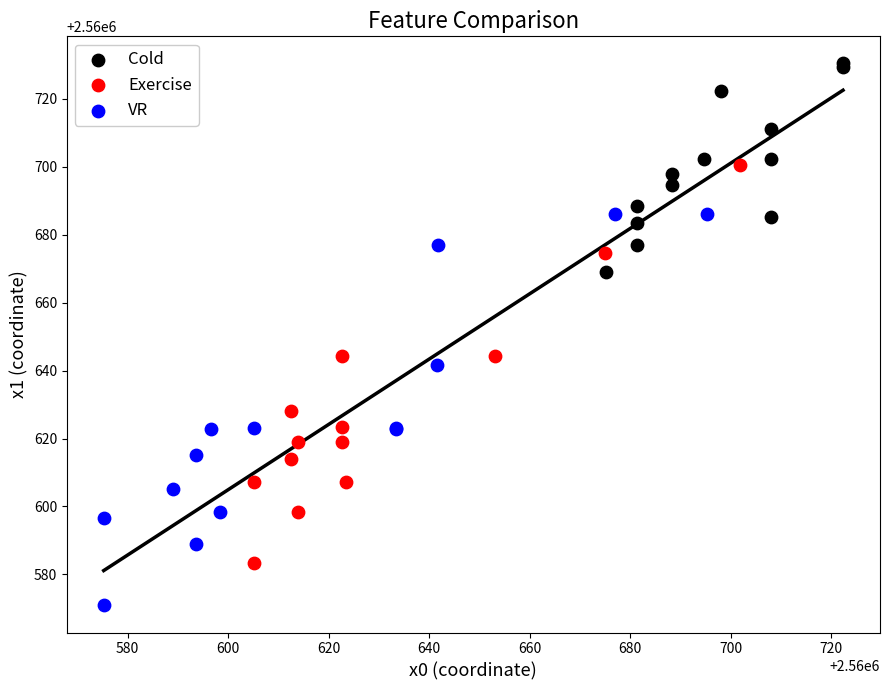

Which series reaches the maximum Y coordinate?

Cold